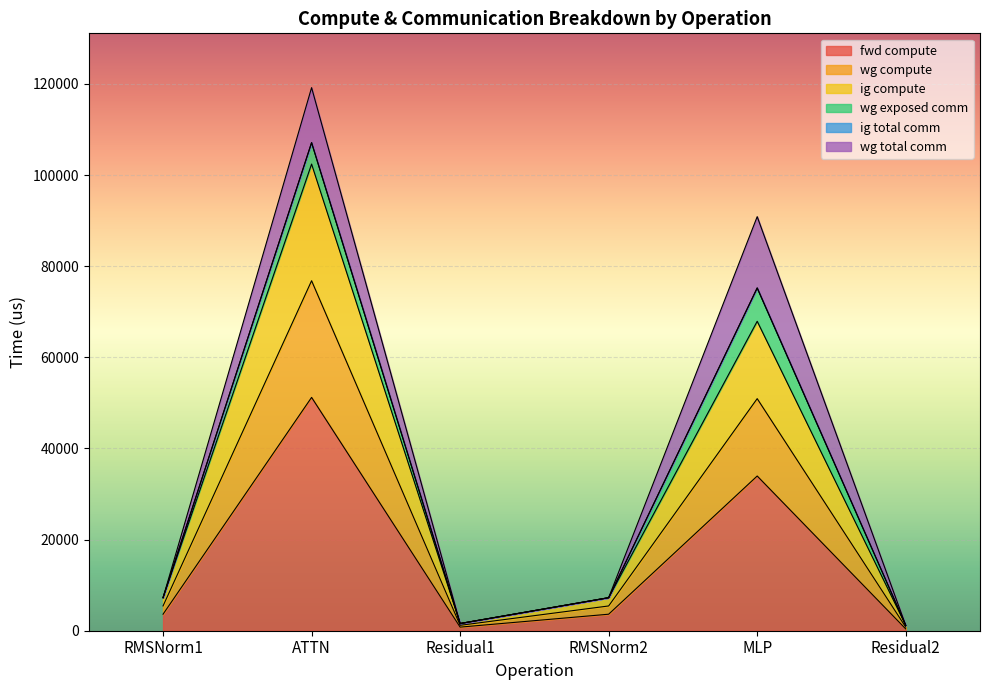

Does the chart display data point markers on the line(s)?

No